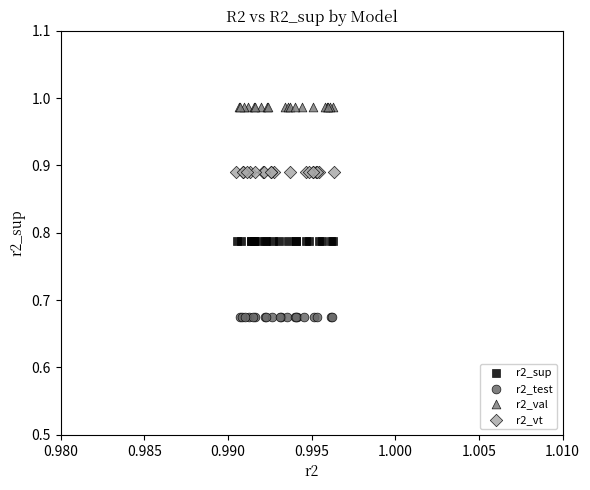

Which series contains the highest Y value?

r2_val